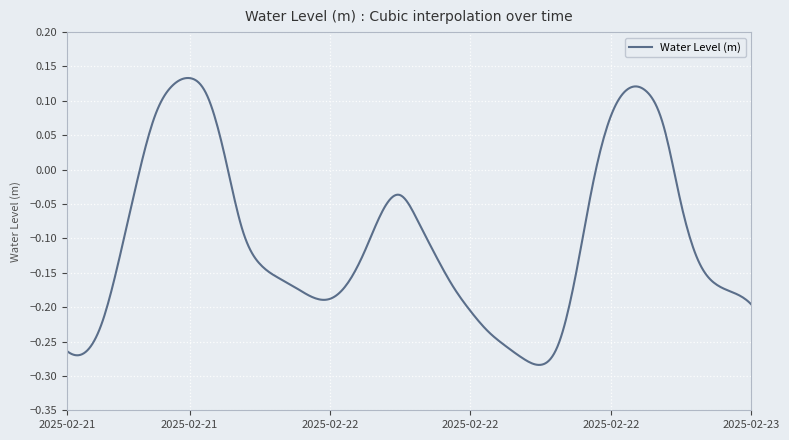

What is the difference between the maximum and minimum values?

0.4